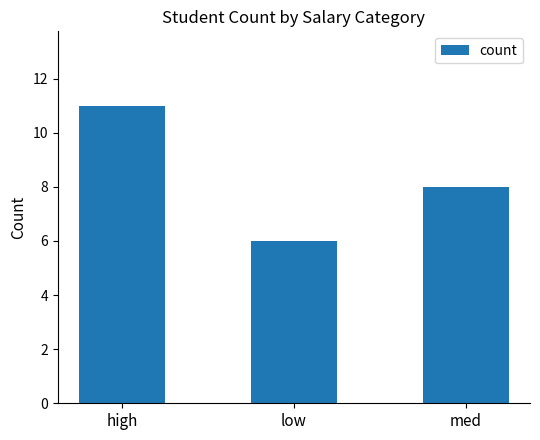

The value at low is 9. True or false?

False